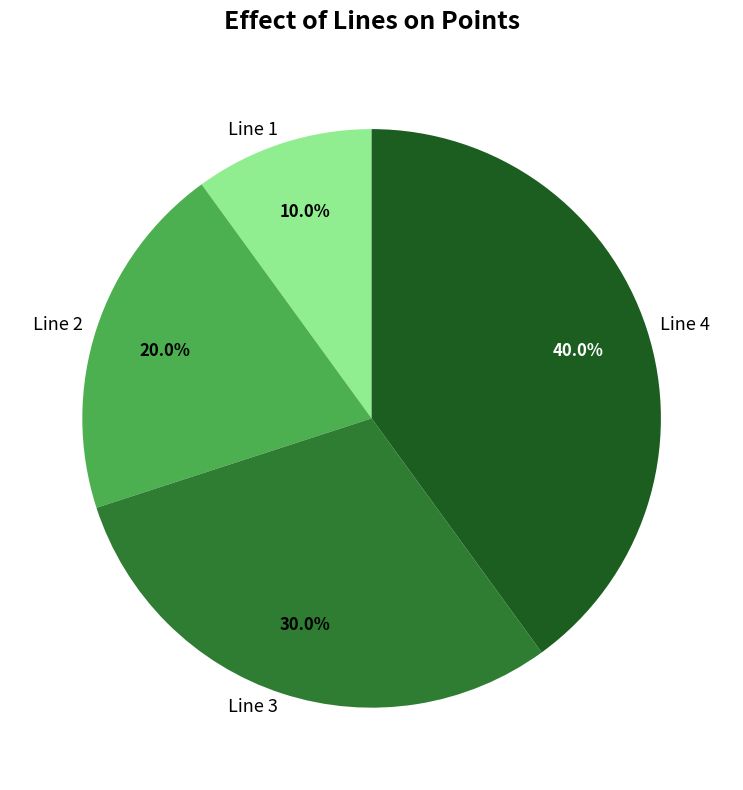

Which has a higher value, Line 2 or Line 1?

Line 2